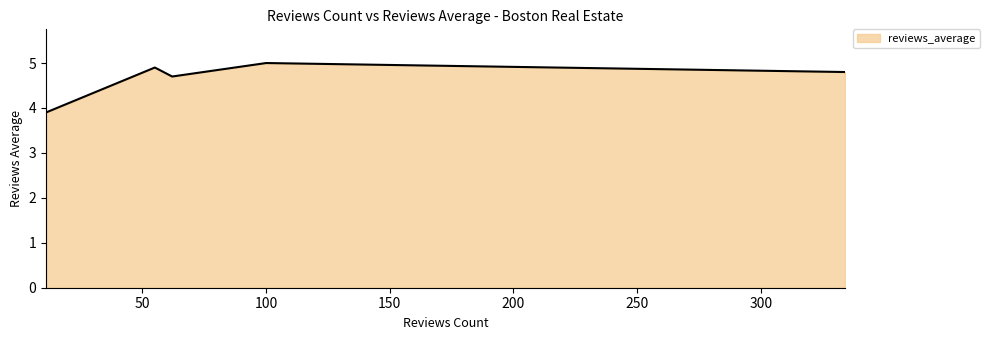

What is the difference between the maximum and second lowest values?

0.3